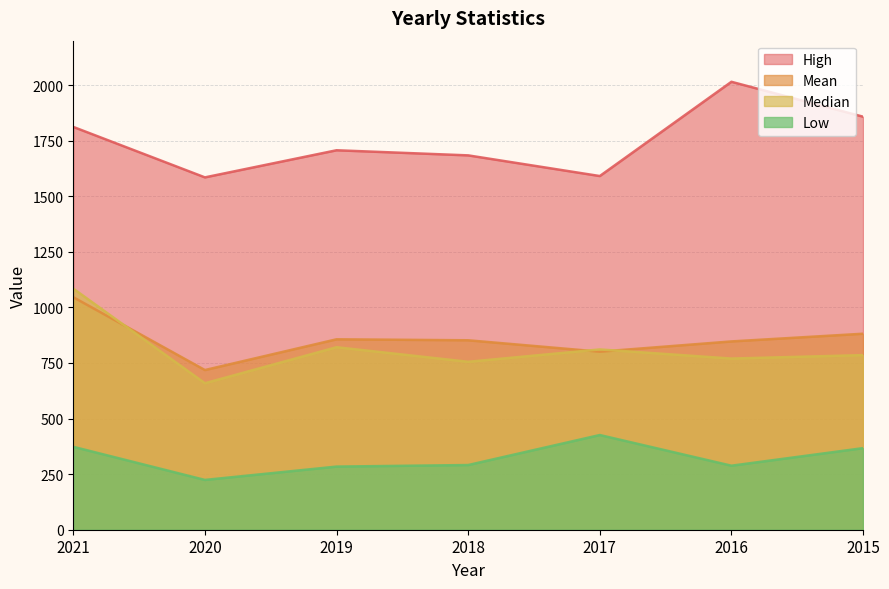

List the labels in order of Low value, smallest first.

2020, 2019, 2016, 2018, 2015, 2021, 2017